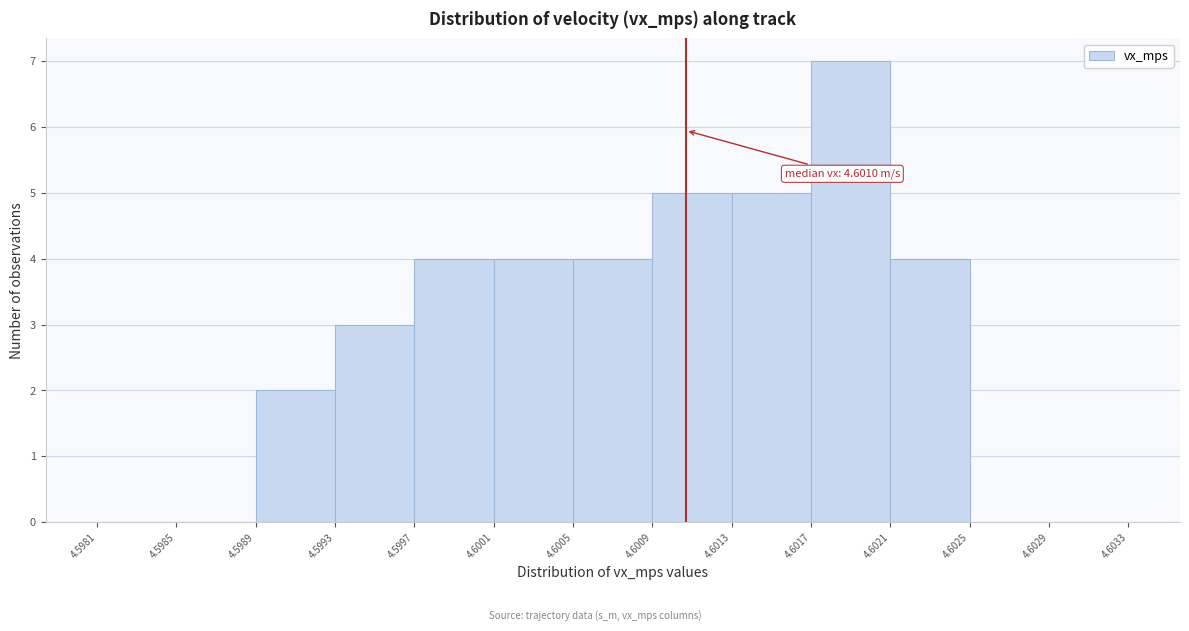

Which range on the x-axis has the tallest bar?

4.6017 to 4.6021